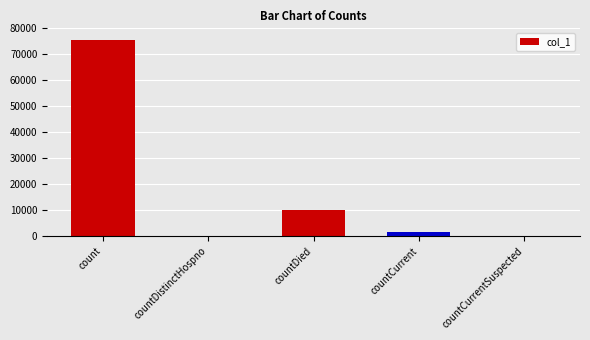

Reading right to left, extract all data points from this chart.

countCurrentSuspected=0	countCurrent=1568	countDied=10098	countDistinctHospno=0	count=75368